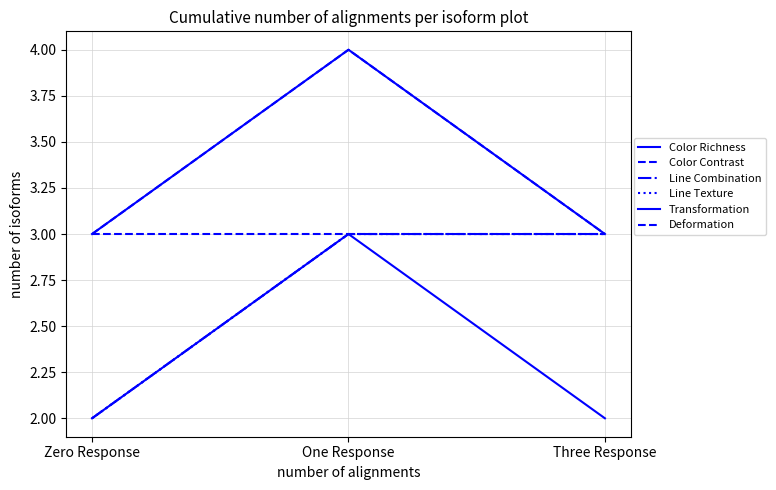

Which series has the largest total across all categories?

Color Richness